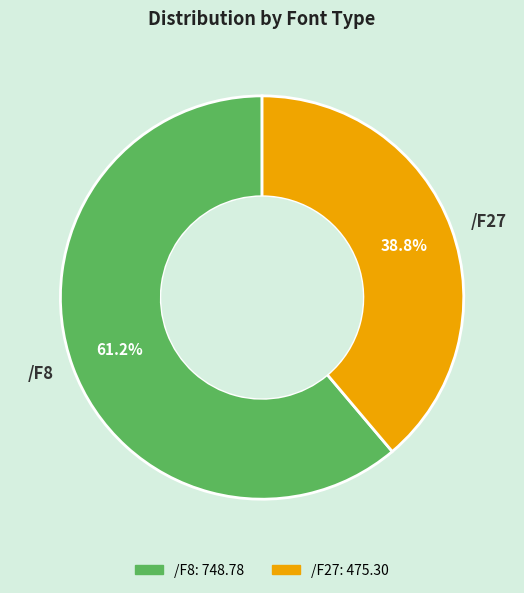

To the nearest percent, what percentage of the pie is /F27?

39%